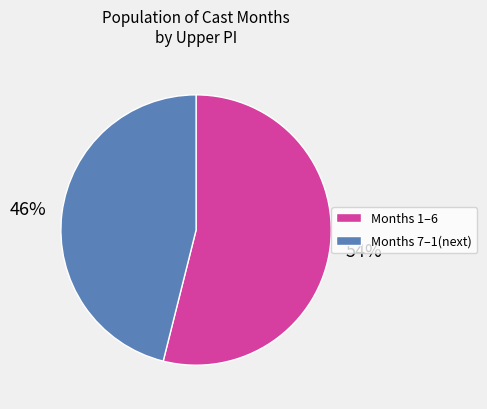

To the nearest percent, what is the average slice percentage?

50%